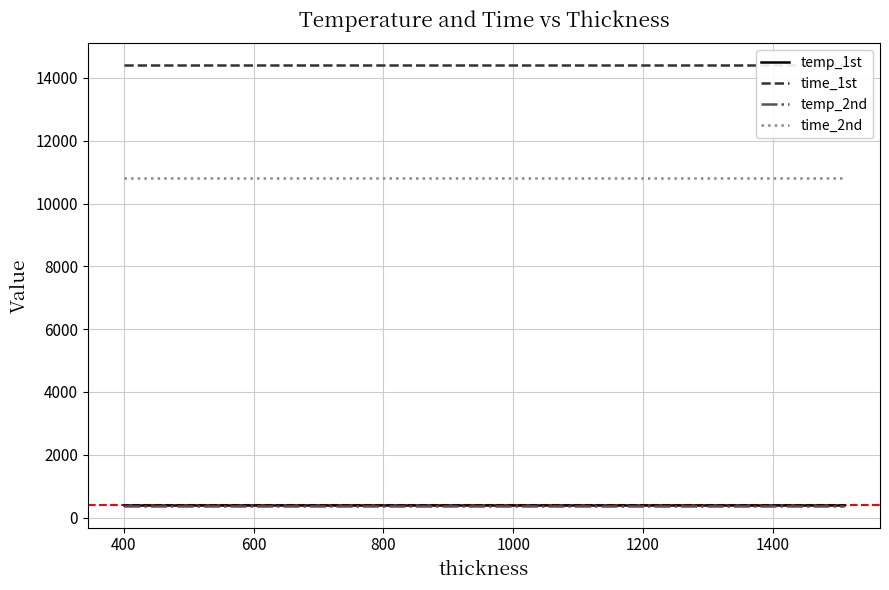

True or false: temp_2nd and time_2nd intersect in this chart.

False